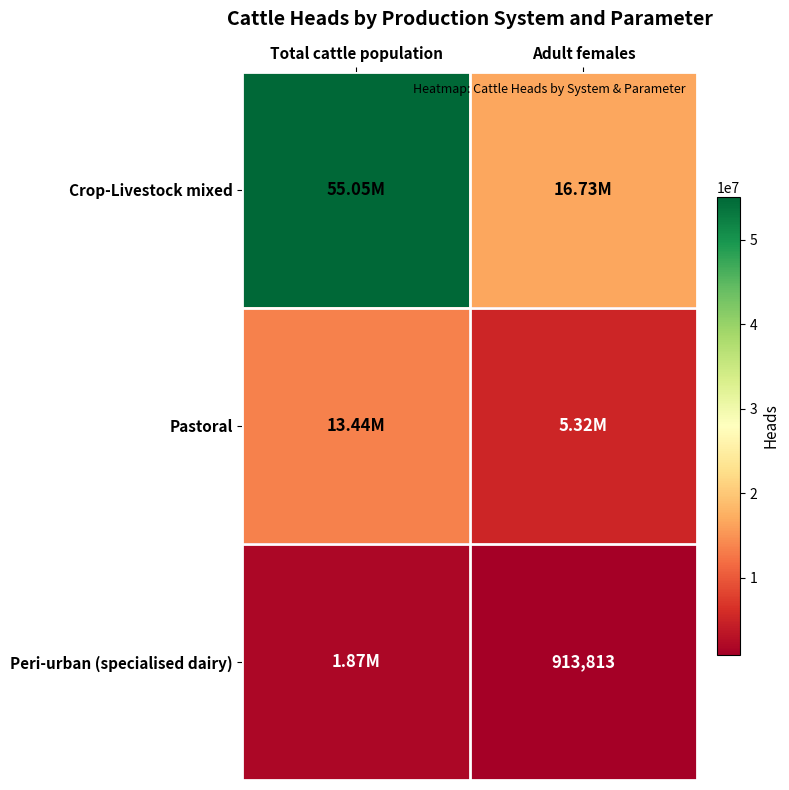

Count the number of categories in the chart.

2